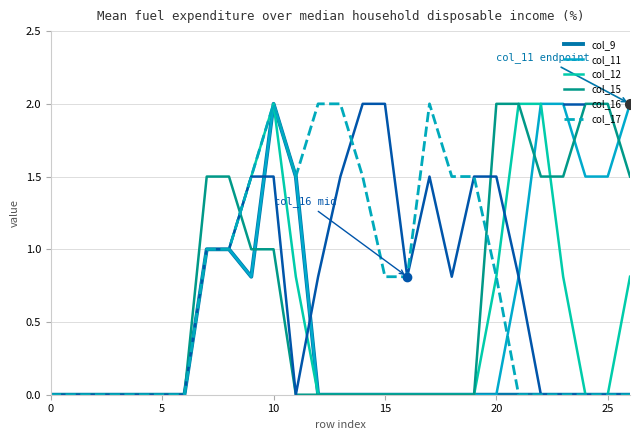

Does the chart have visible grid lines?

Yes